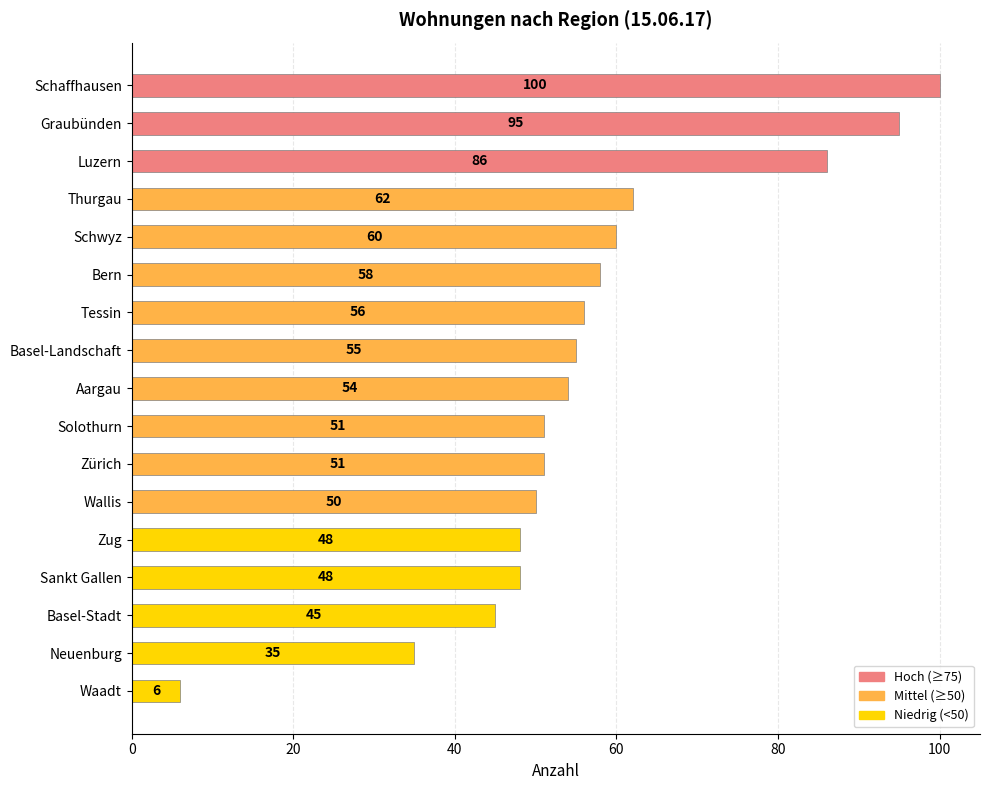

How many bars are there in total?

17